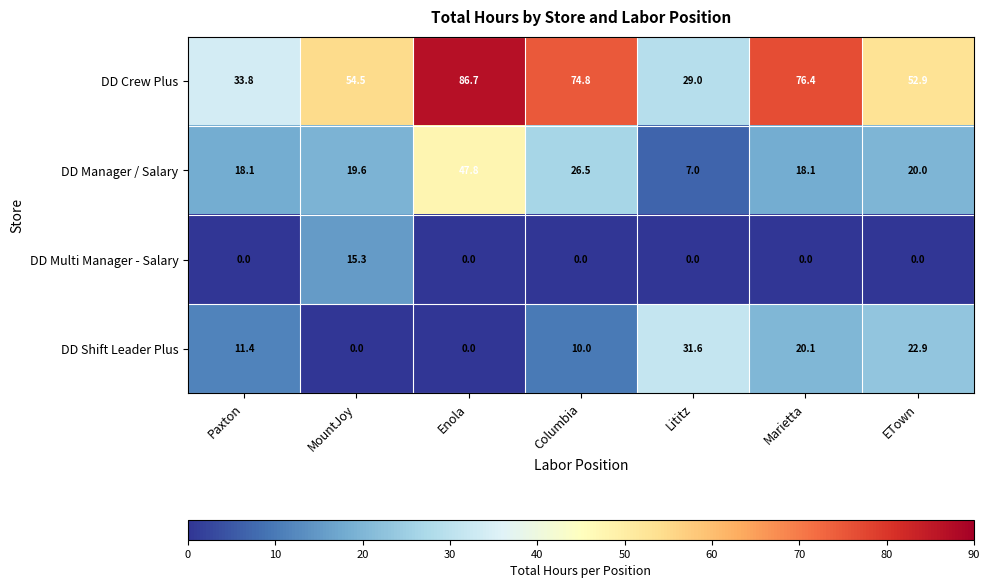

How many data points does each series have?

7